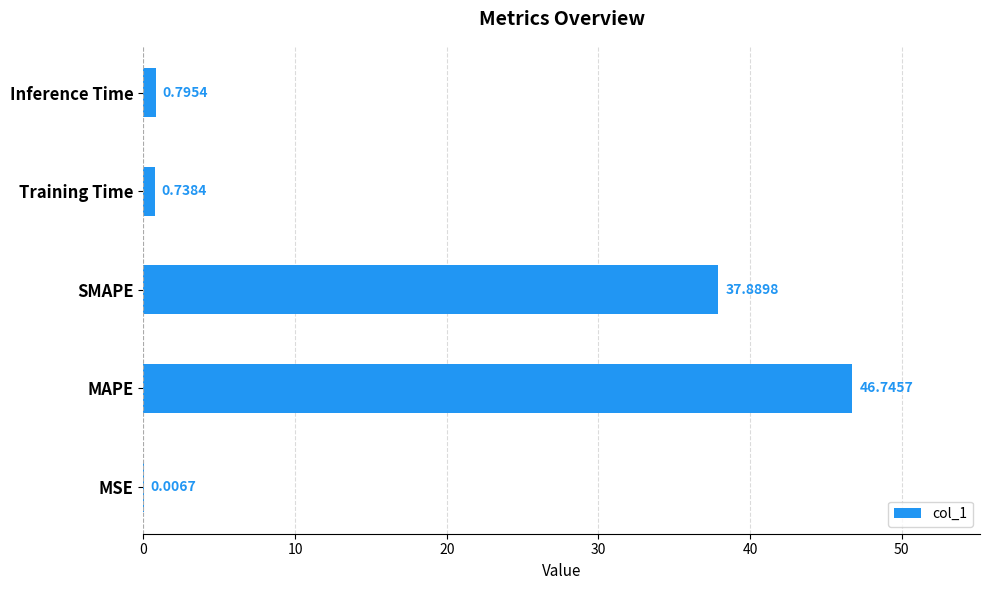

At which category does the chart reach its peak across all series?

MAPE